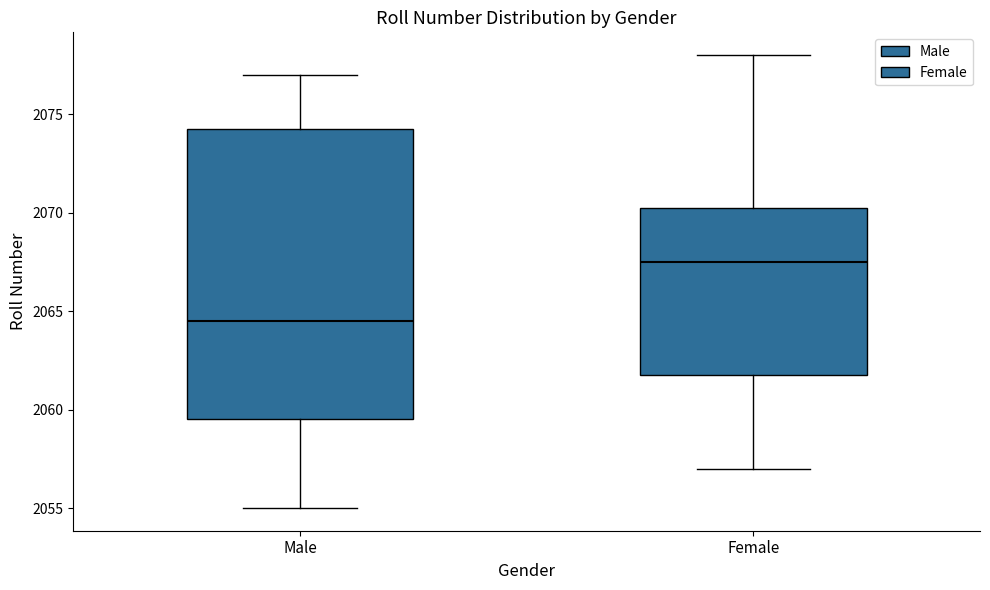

Which box's median line is the highest?

Female